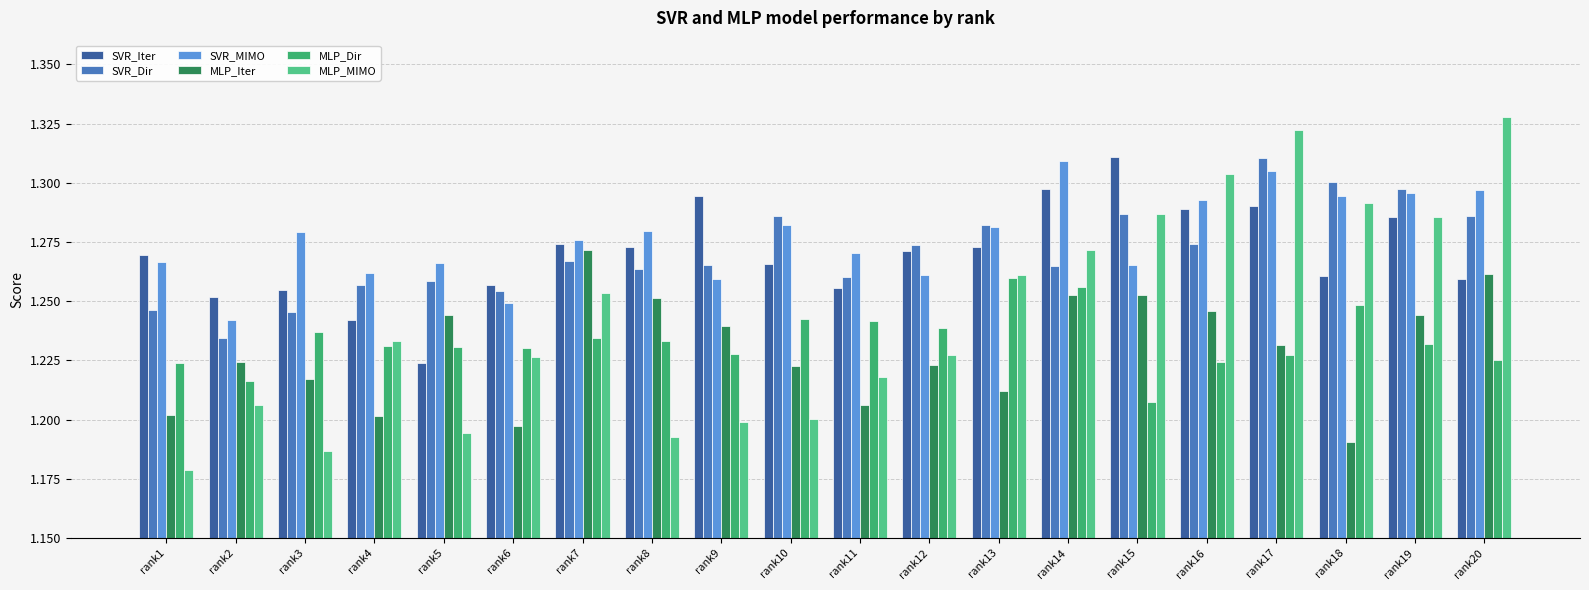

What is the difference between the MLP_MIMO values at rank1 and rank14?

0.1